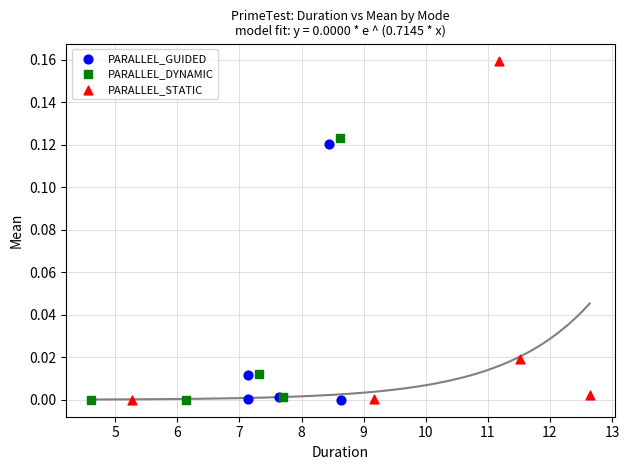

Which series reaches the maximum Y coordinate?

PARALLEL_STATIC